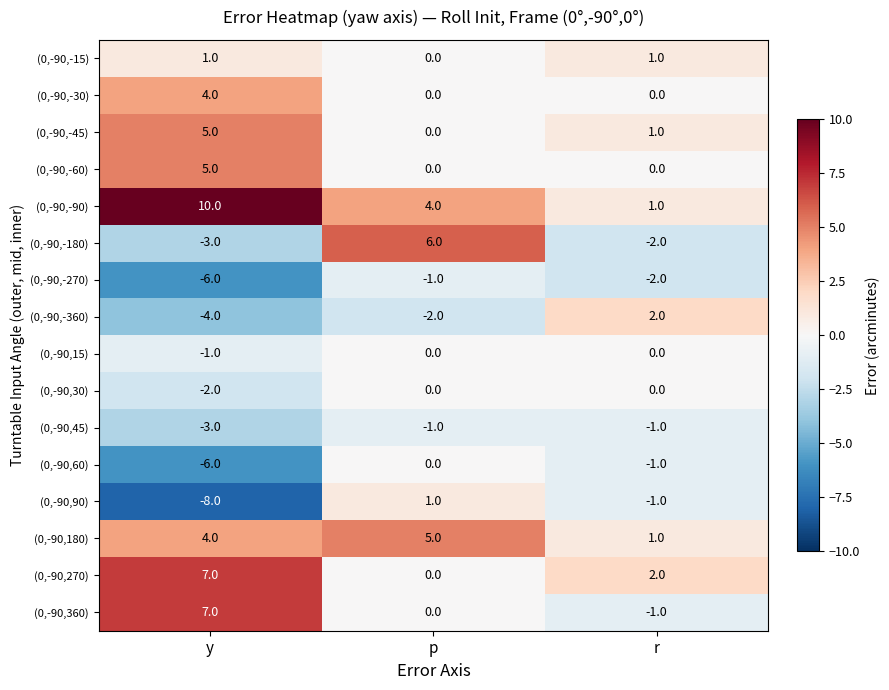

List the labels in order of (0,-90,60) value, largest first.

p, r, y